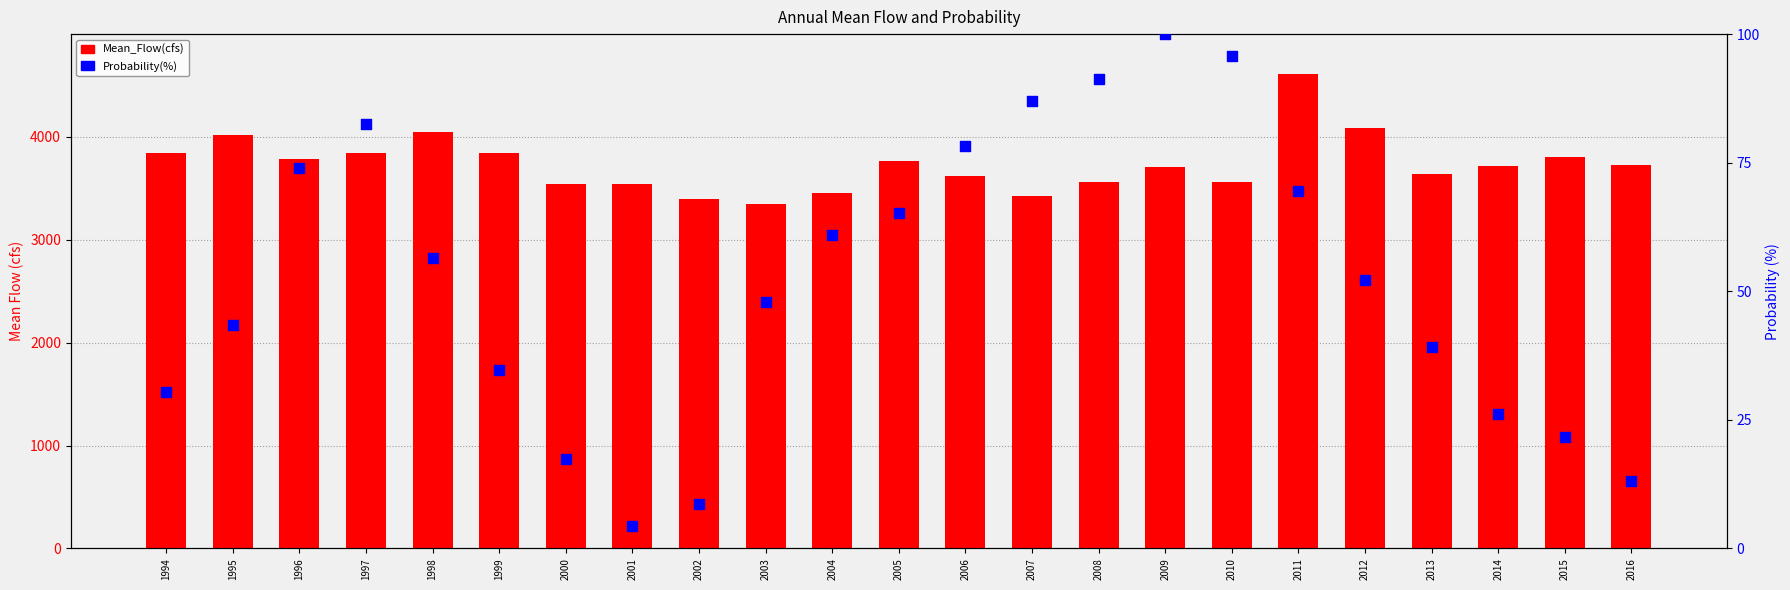

Which series contains the lowest Y value?

Probability(%)